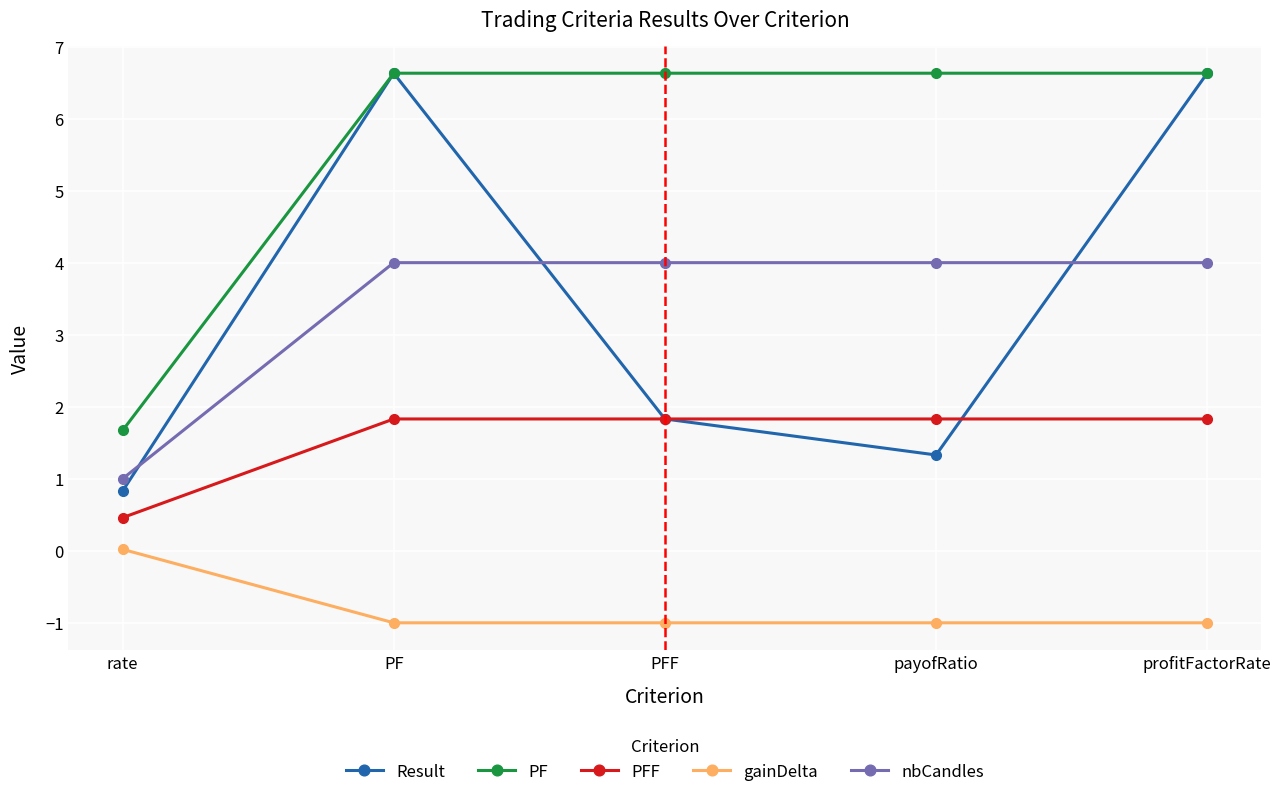

What is the difference between the maximum and minimum values in the Result series?

5.8